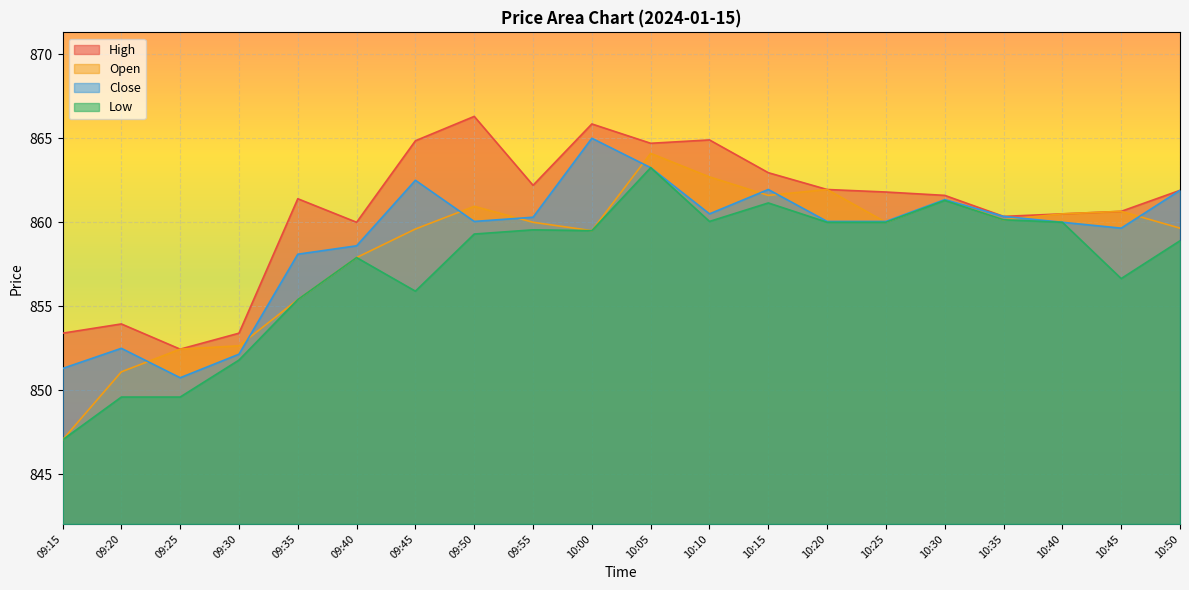

After their last crossing, which series has the higher values: Close or Open?

Close